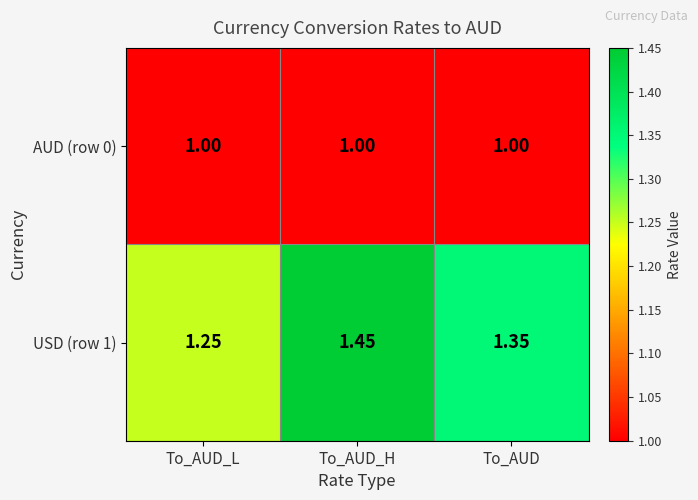

Which series has the widest spread of values?

USD (row 1)